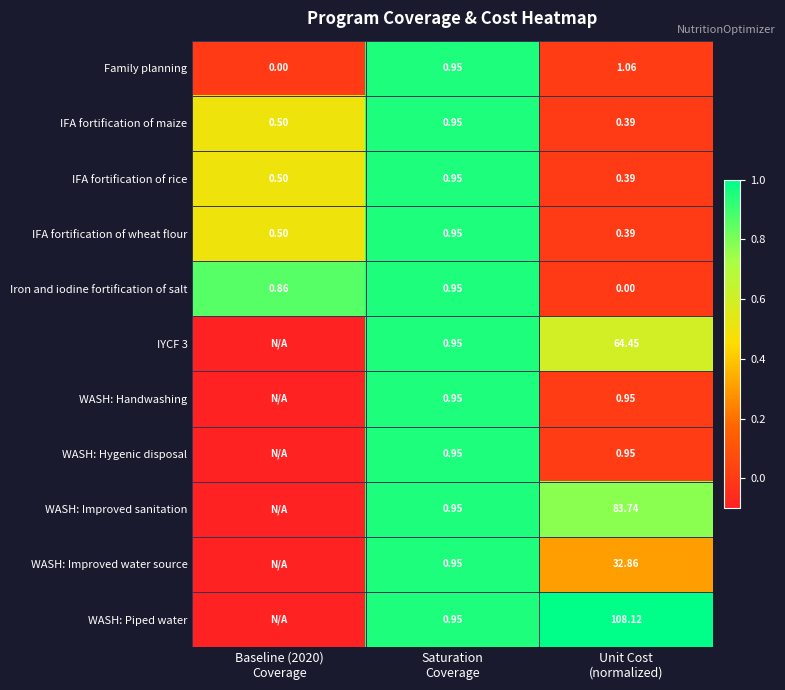

Between Unit Cost
(normalized) and Baseline (2020)
Coverage, which is larger?

Unit Cost
(normalized)